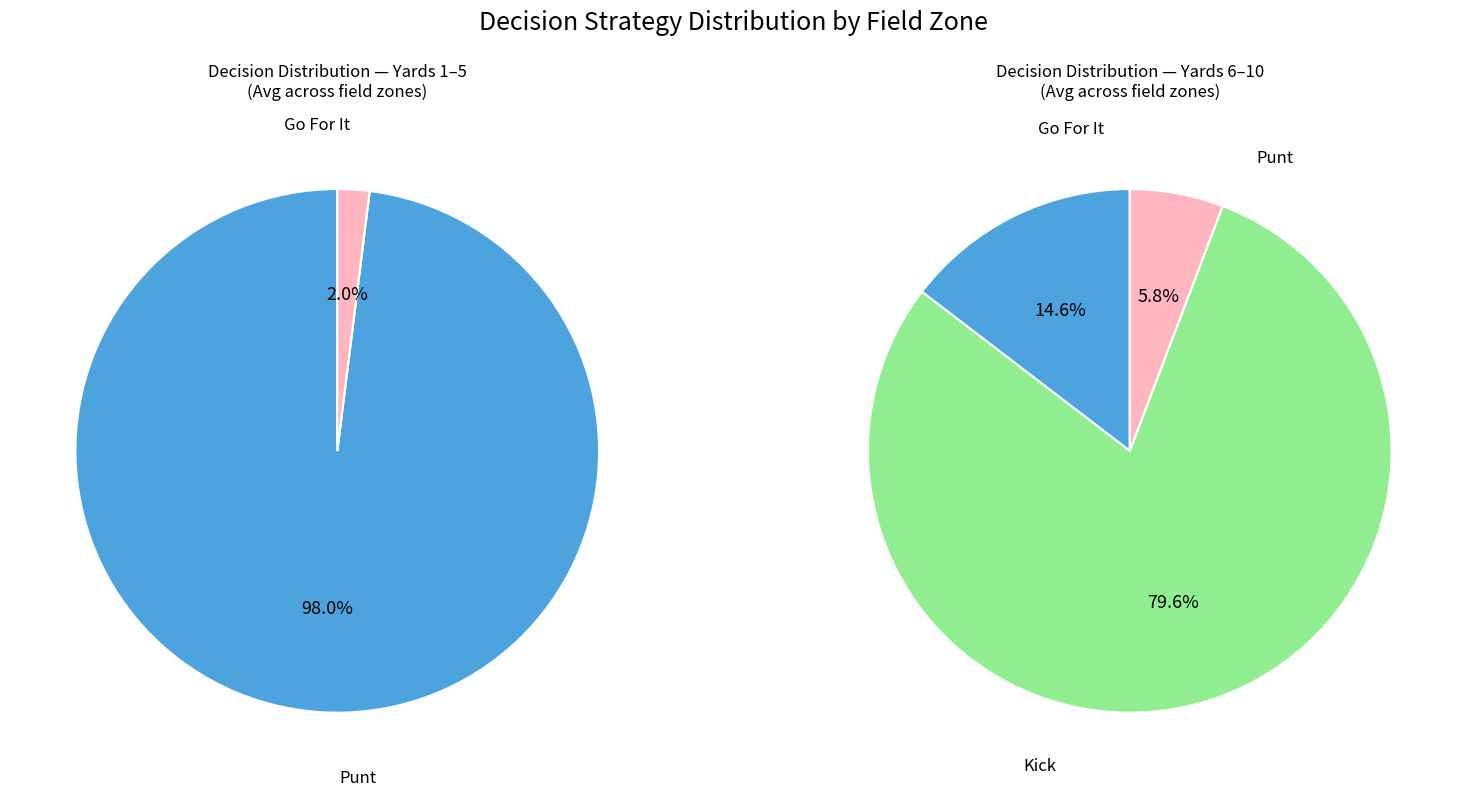

Which series has the widest spread of values?

punt